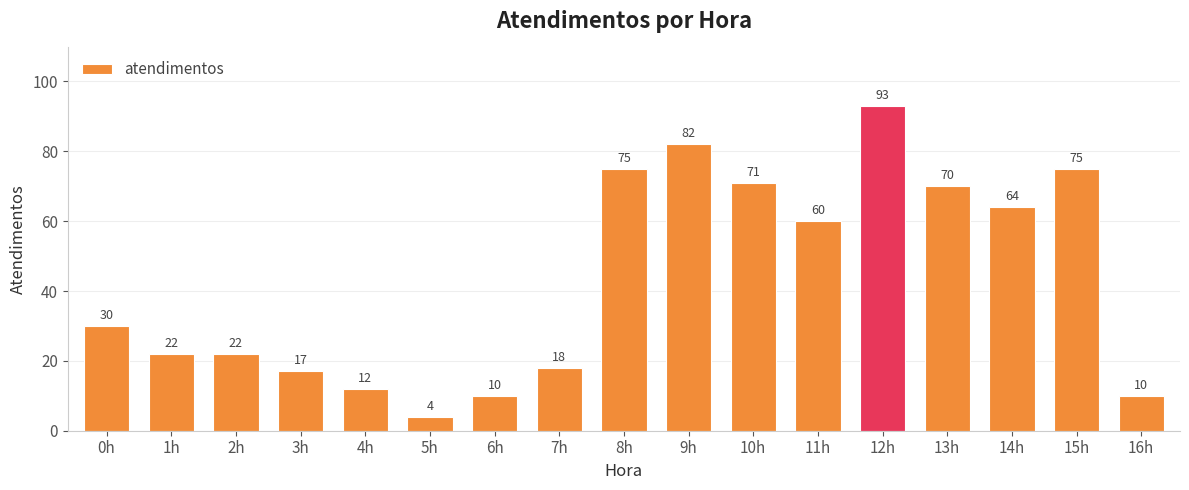

Approximately how many times larger is the value at 1h compared to 10h?

0.3